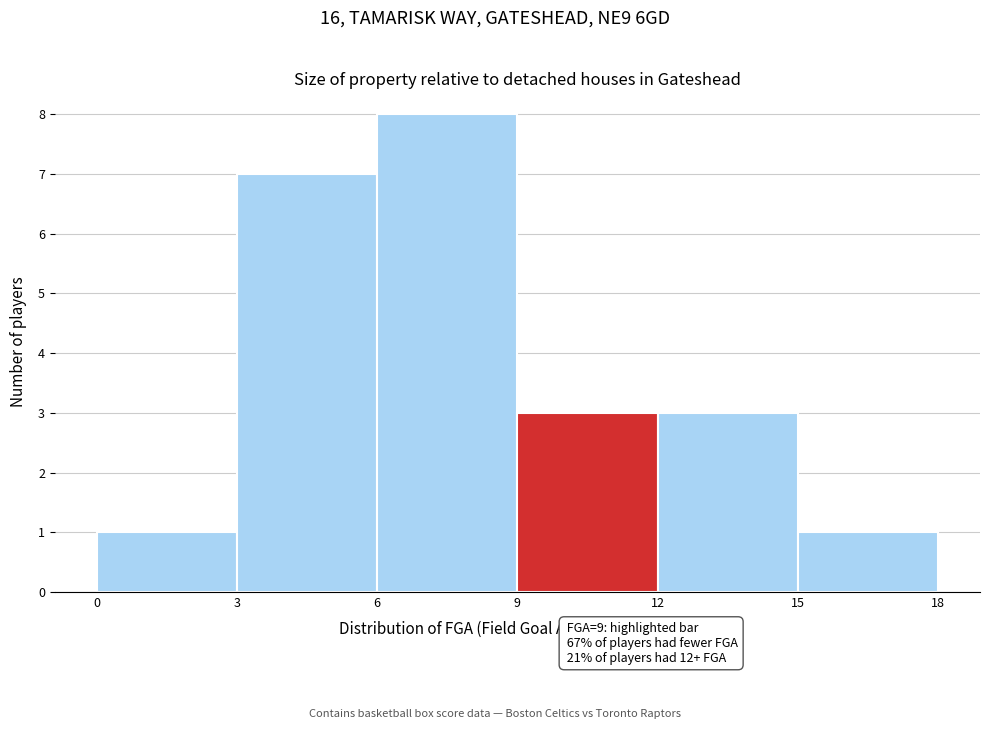

Which range on the x-axis has the tallest bar?

6 to 9